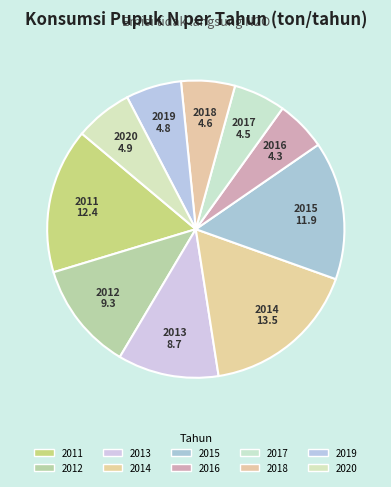

Does any single category account for the majority?

No